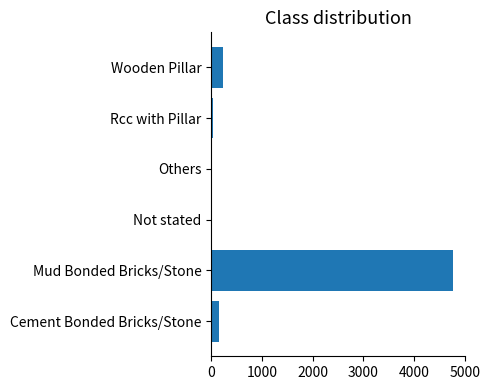

True or false: the data shows 6973 at Mud Bonded Bricks/Stone.

False